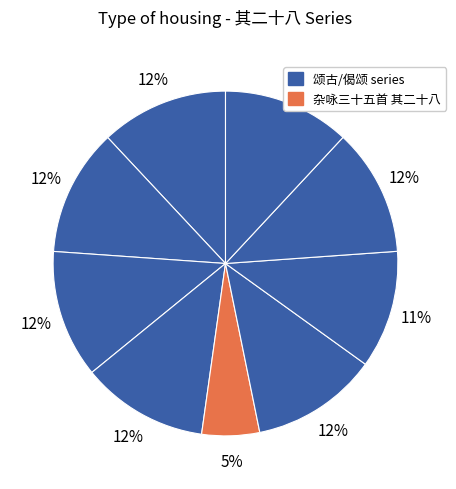

Count the number of slices in the pie.

9